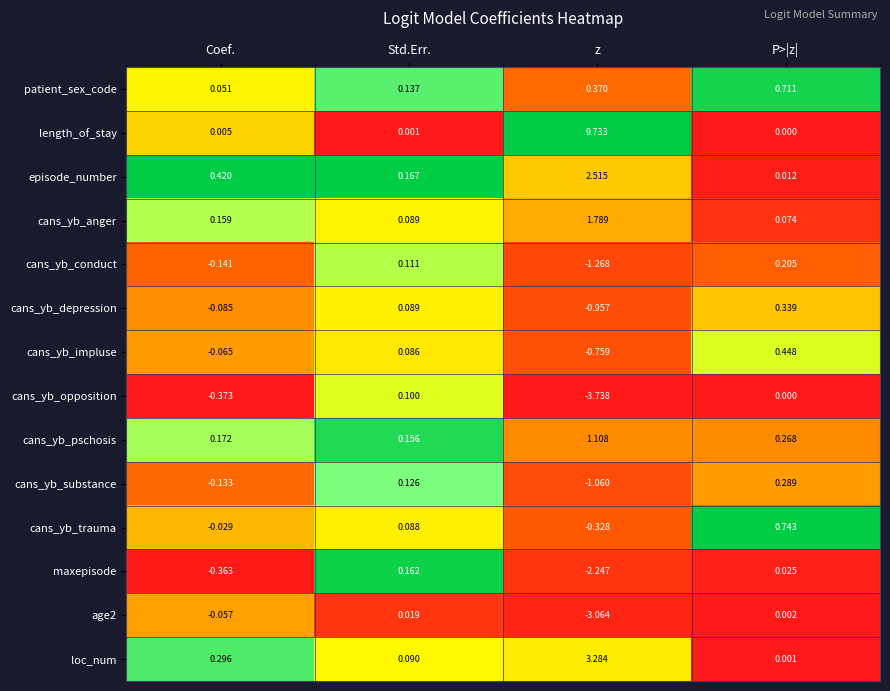

At which category is the sum across all series the highest?

z